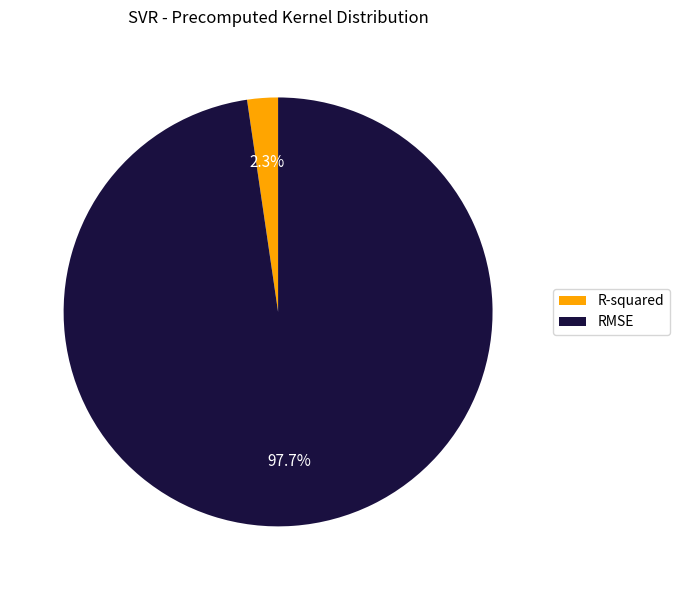

To the nearest percent, what is the combined percentage of RMSE and R-squared?

100%